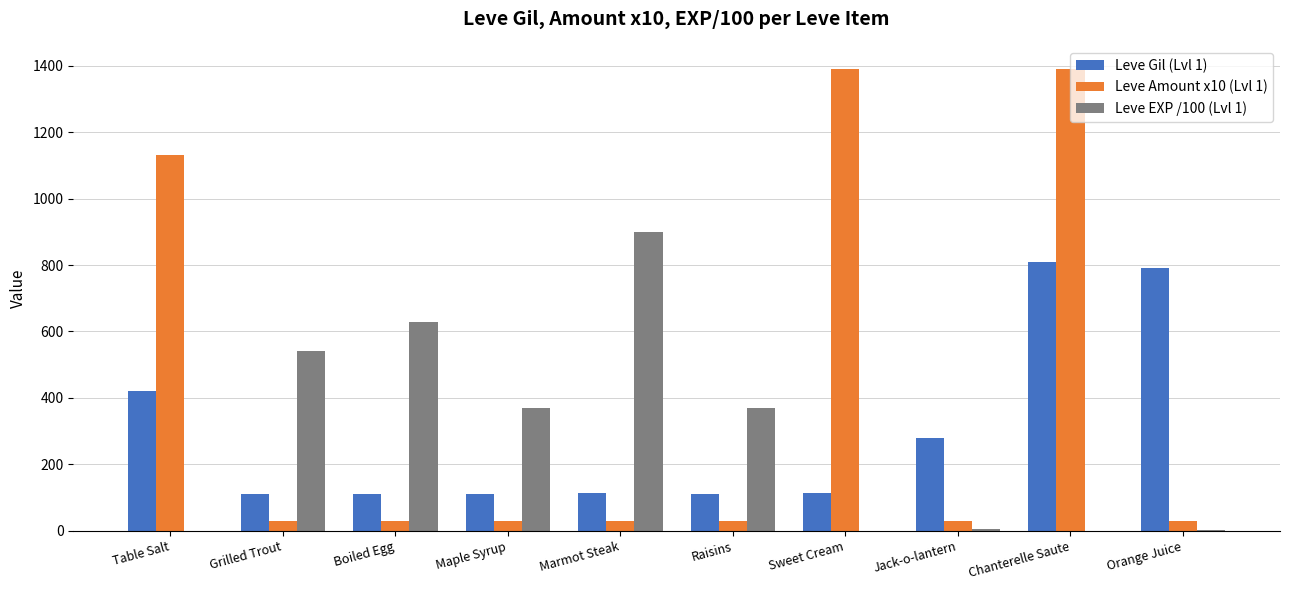

Which series changed the most between Grilled Trout and Raisins?

Leve EXP /100 (Lvl 1)